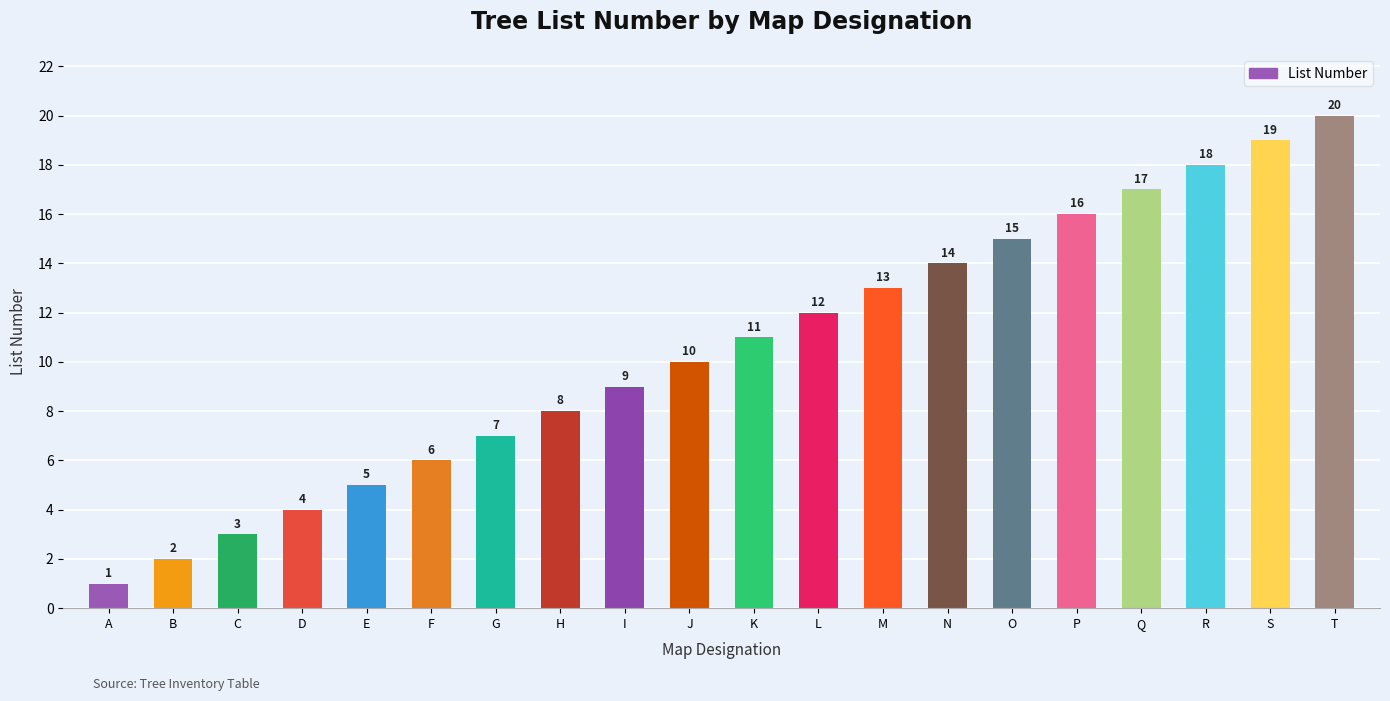

How many values are below 11?

10